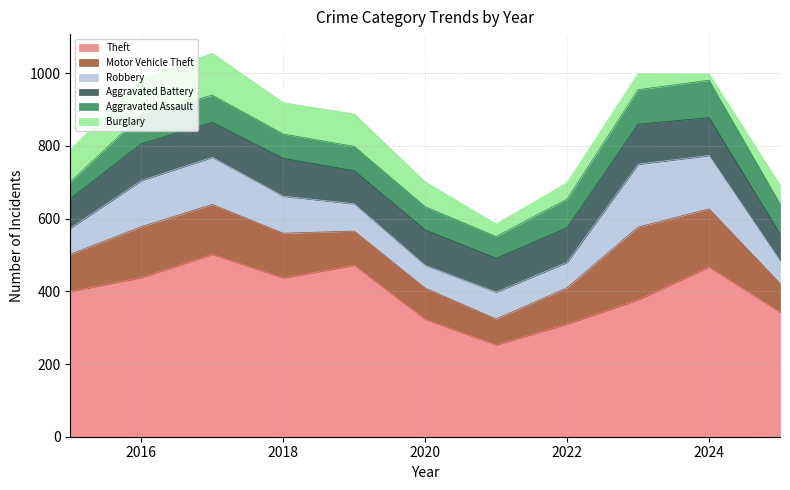

What is the difference between the maximum and minimum values in the Motor Vehicle Theft series?

129